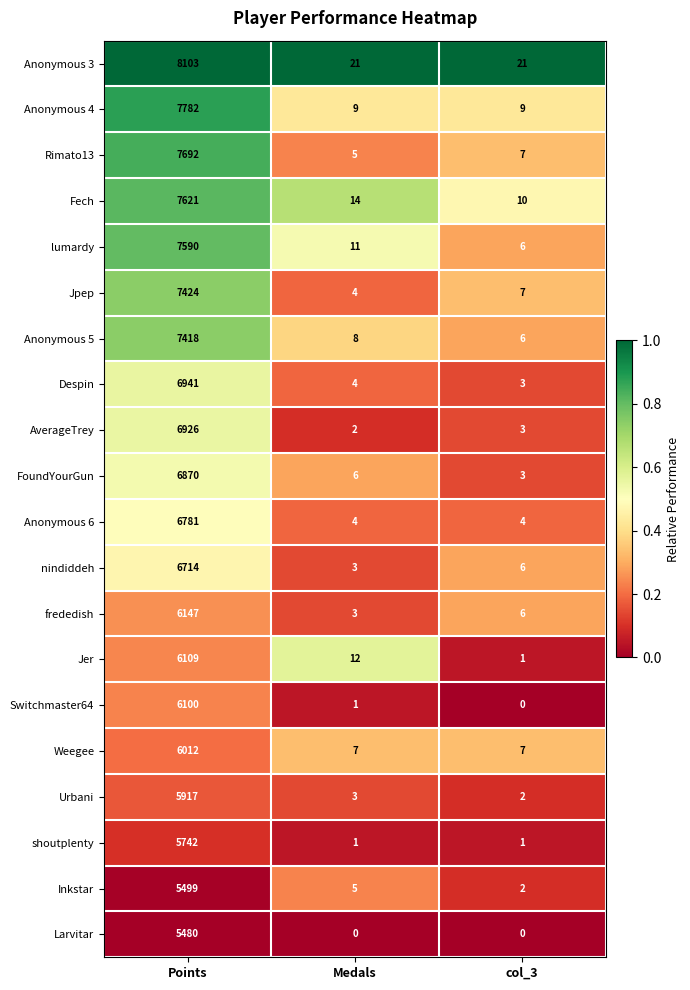

Is it true that Weegee equals 7 at Medals?

True